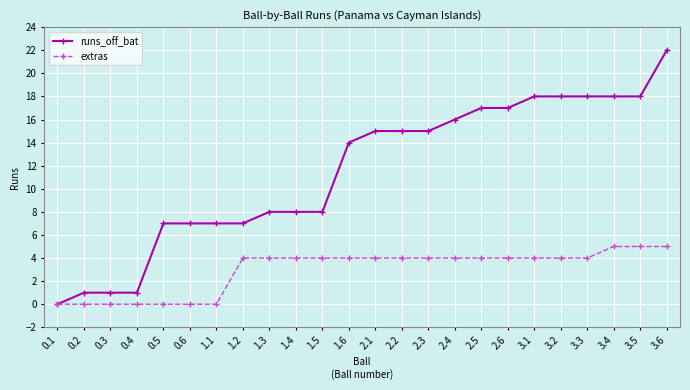

What is the total value across all series at 1.3?

12